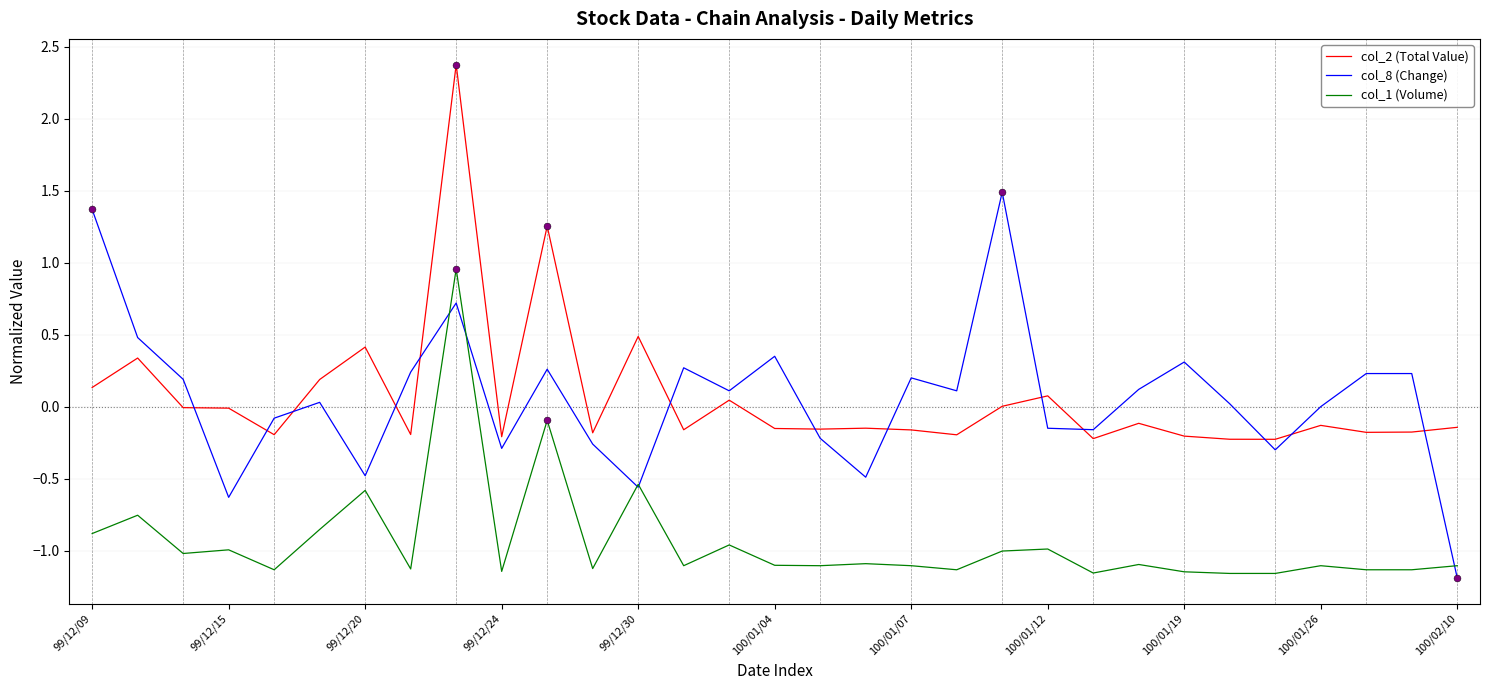

Which series ends up on top after the final intersection of col_2 (Total Value) and col_8 (Change)?

col_2 (Total Value)